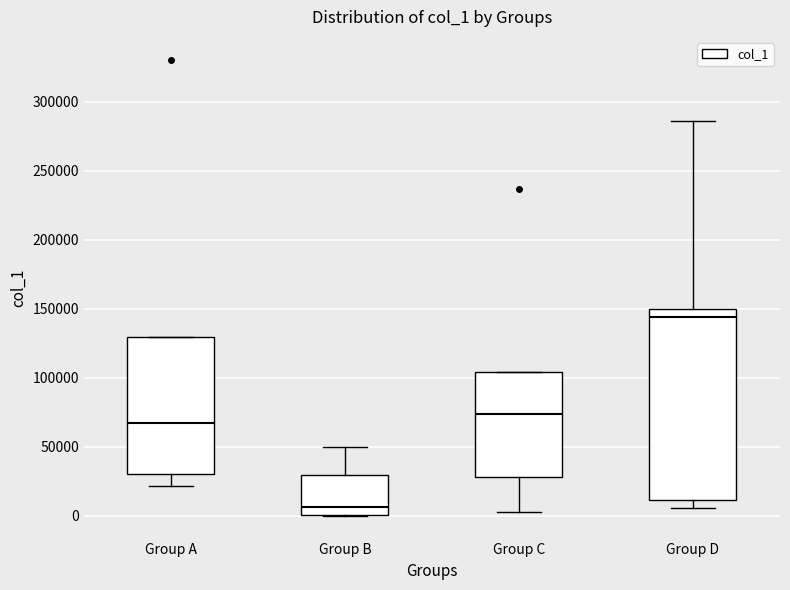

Reading left to right, transcribe this box plot: for each box, give where its median line is, the range the box spans, and where its two whiskers end, as read against the y-axis. The values are not printed on the chart, so give them approximately, as read against the axis.

Group A: median 65000, box 30000 to 130000, whiskers 20000 to 130000
Group B: median 5000, box 0 to 30000, whiskers 0 to 50000
Group C: median 75000, box 30000 to 105000, whiskers 5000 to 105000
Group D: median 145000, box 10000 to 150000, whiskers 5000 to 285000